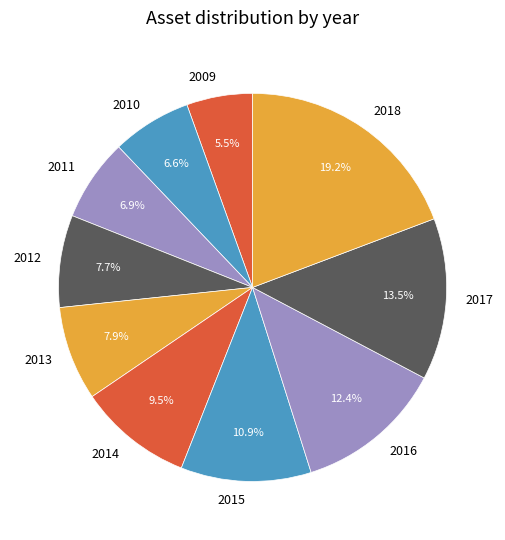

Which category has the smallest portion of the pie?

2009